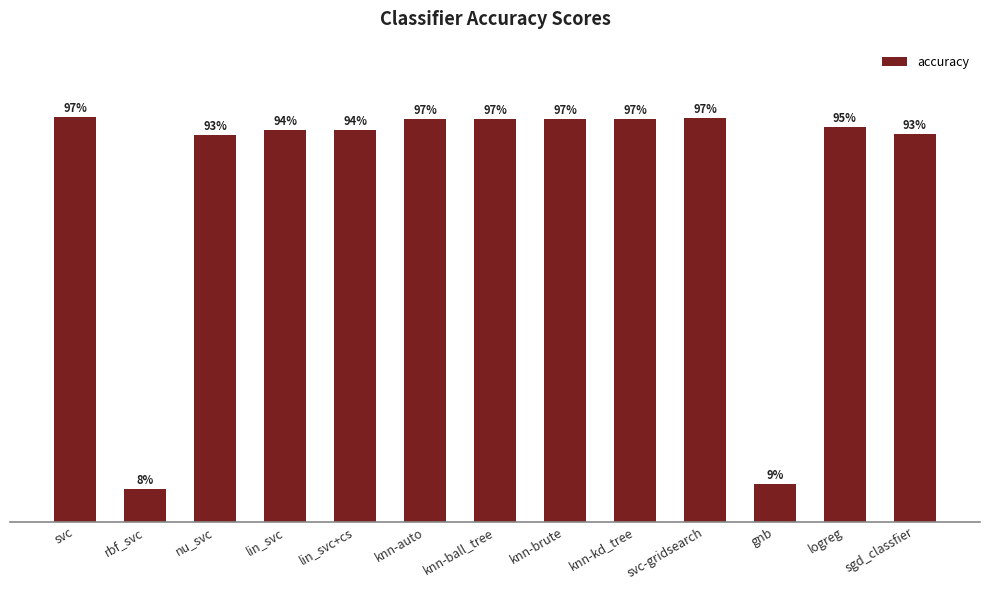

Reading left to right, what are all the values shown in this chart?

svc=1.0	rbf_svc=0.1	nu_svc=0.9	lin_svc=0.9	lin_svc+cs=0.9	knn-auto=1.0	knn-ball_tree=1.0	knn-brute=1.0	knn-kd_tree=1.0	svc-gridsearch=1.0	gnb=0.1	logreg=1.0	sgd_classfier=0.9